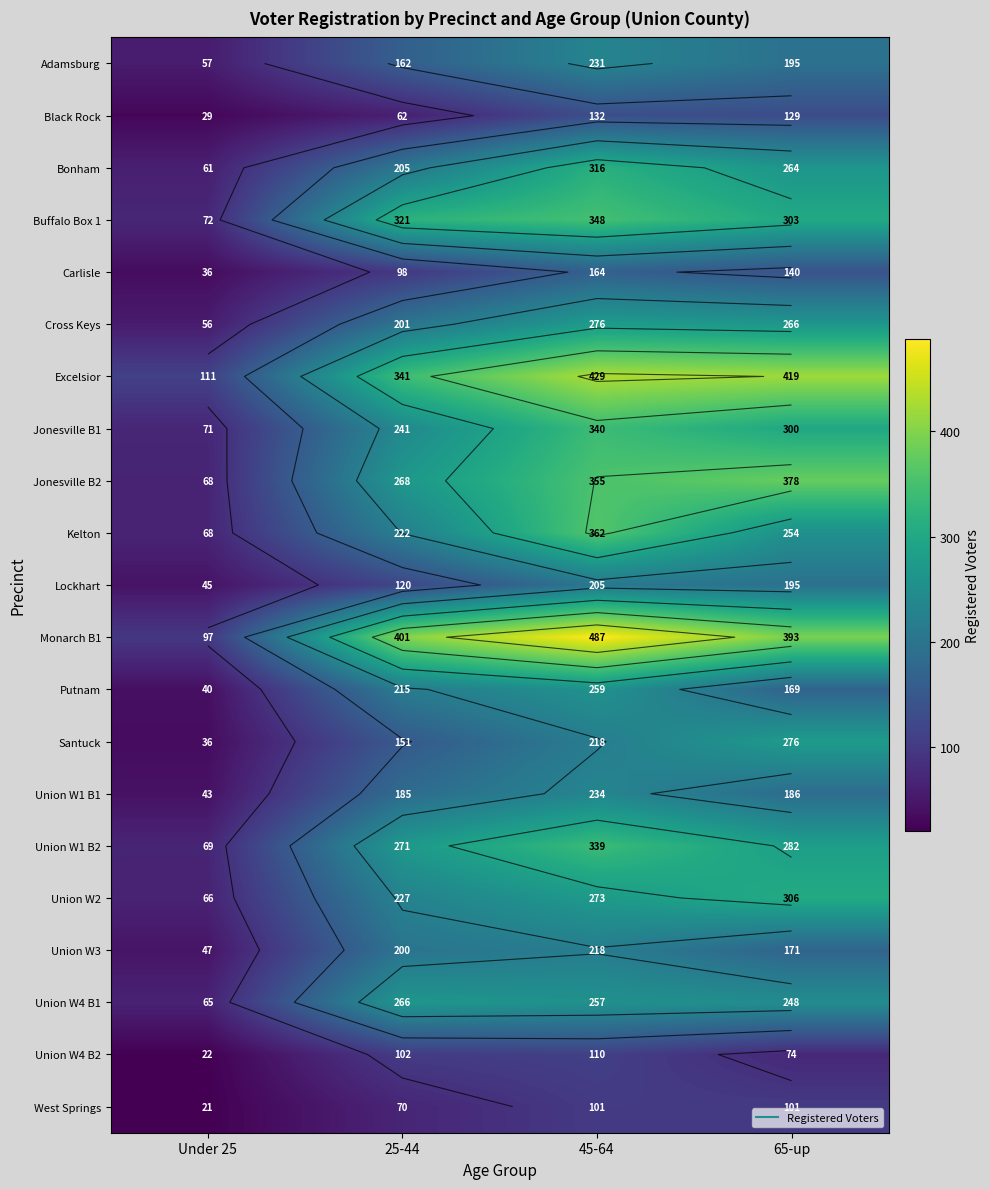

Between 65-up and Under 25, which is larger?

65-up